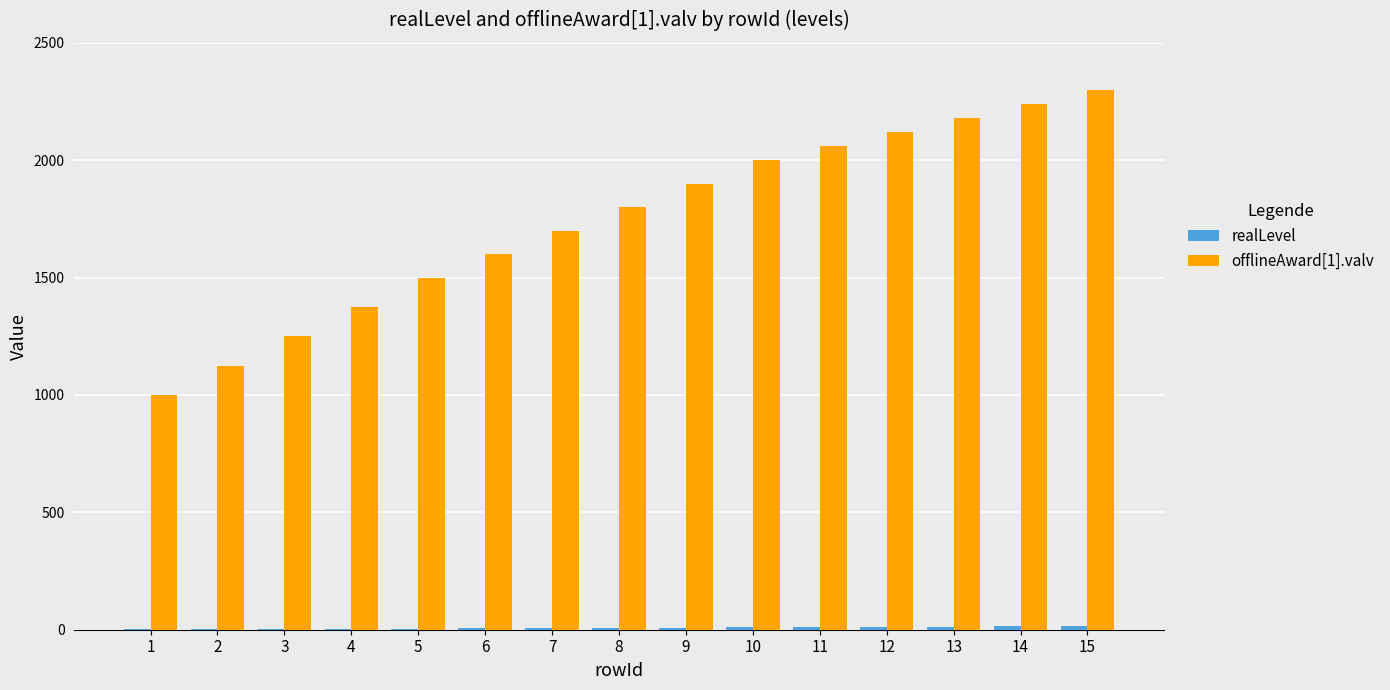

The value of offlineAward[1].valv at 14 is 2240. True or false?

True